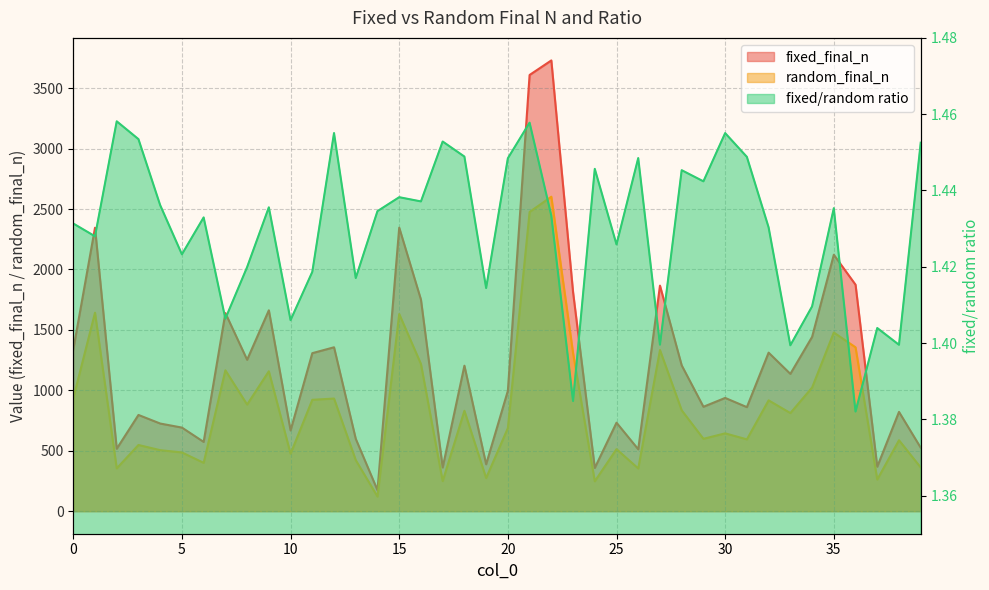

True or false: fixed/random ratio and random_final_n cross at least once.

False